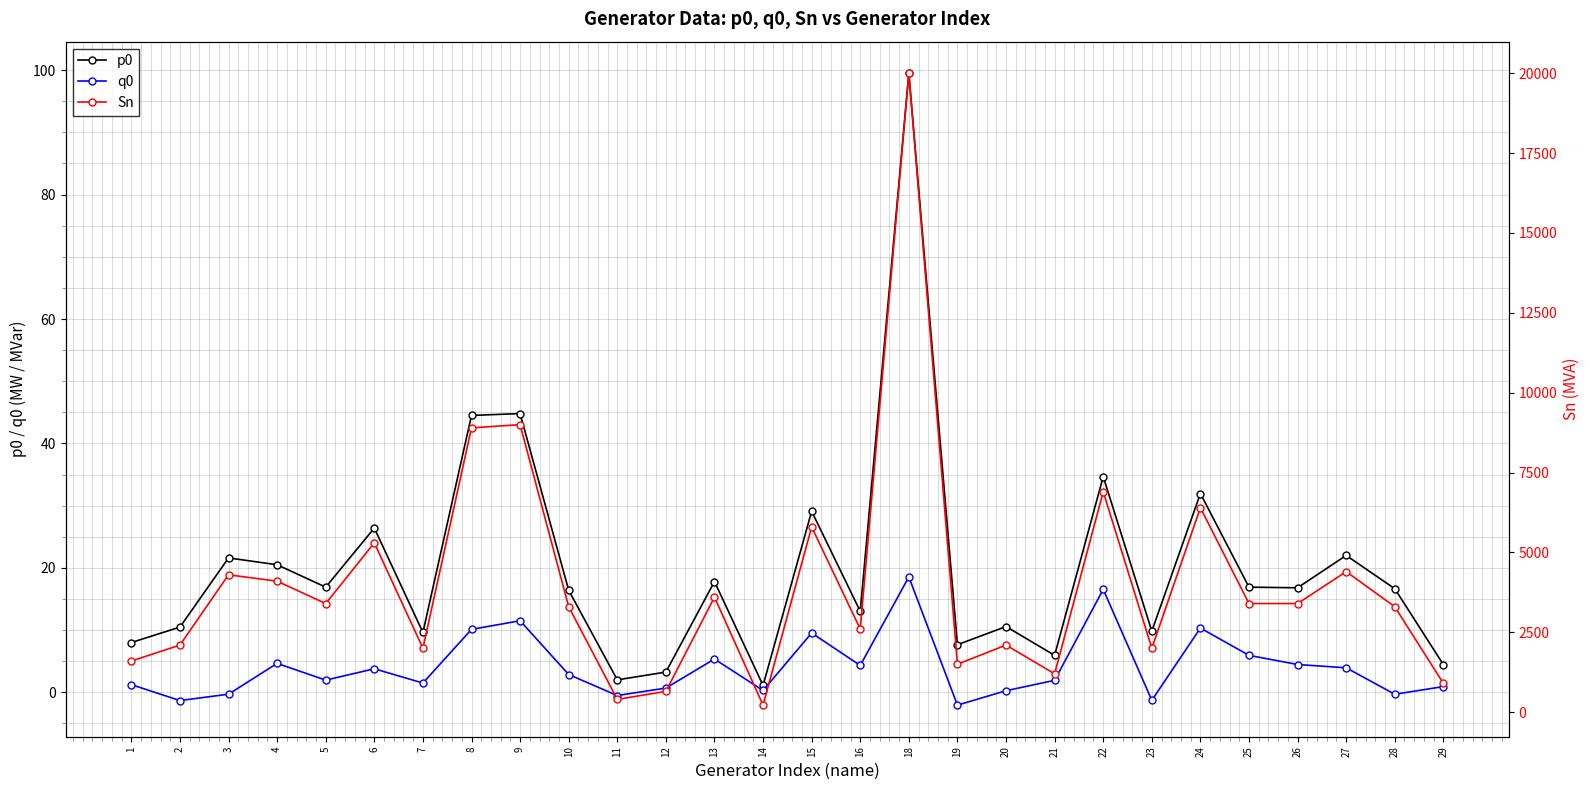

What is the sum of the p0 values at 20 and 14?

11.7